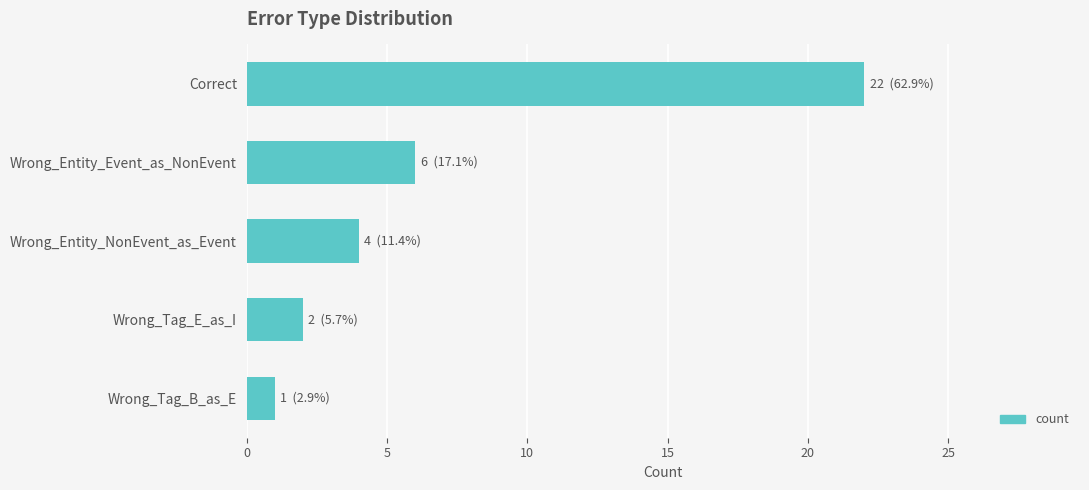

Reading top to bottom, list all the values displayed in this chart.

Correct=22	Wrong_Entity_Event_as_NonEvent=6	Wrong_Entity_NonEvent_as_Event=4	Wrong_Tag_E_as_I=2	Wrong_Tag_B_as_E=1